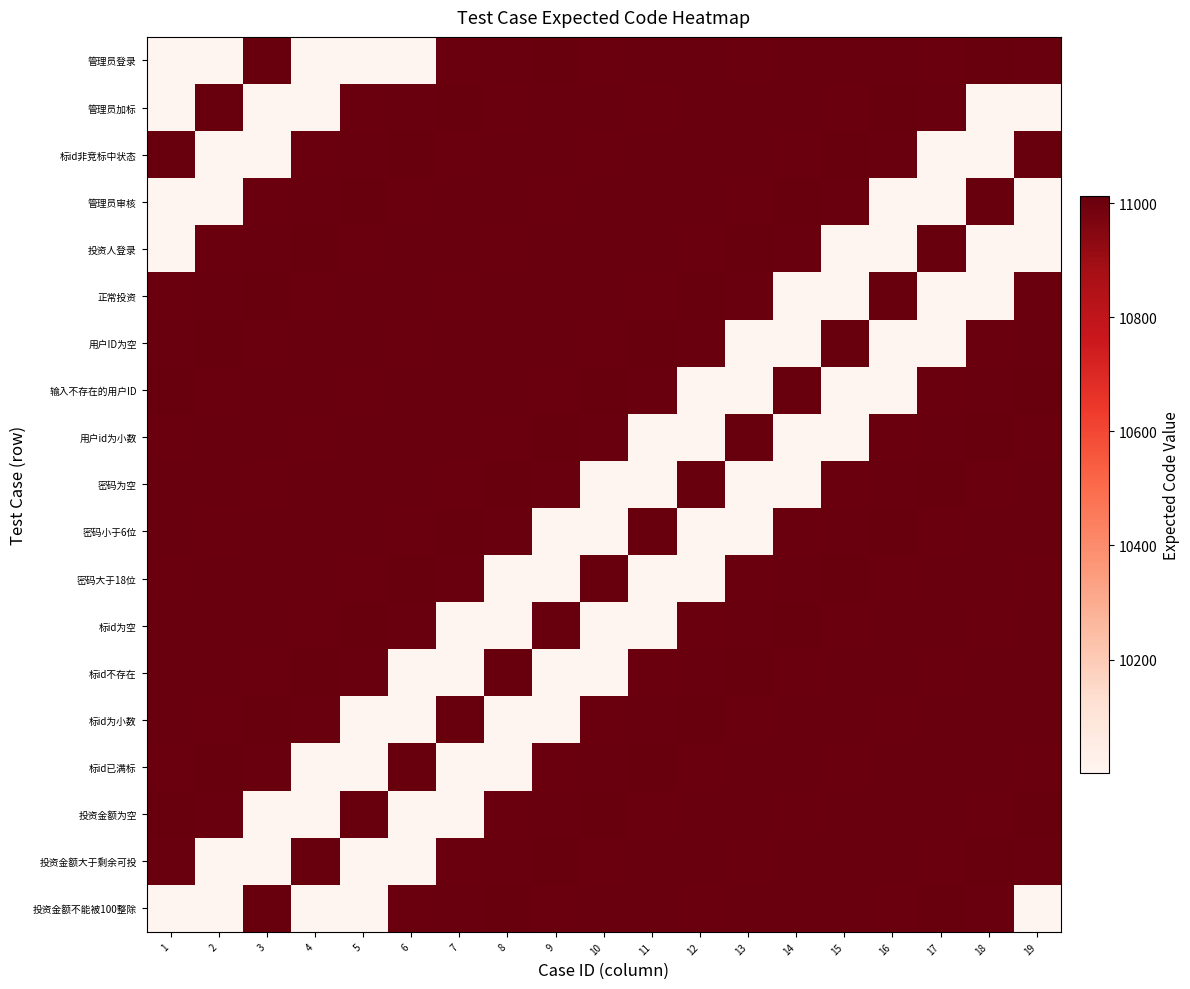

At which category does the chart reach its peak across all series?

9